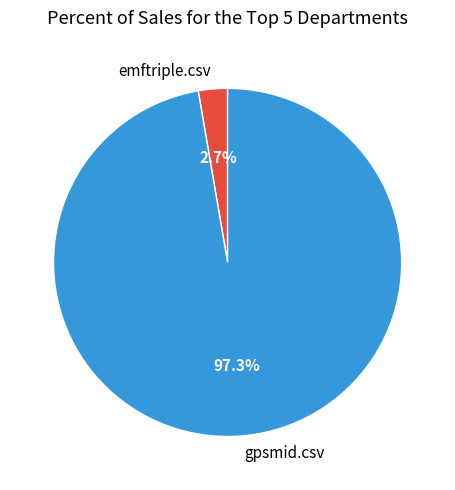

To the nearest percent, what is the difference between the emftriple.csv and gpsmid.csv slice percentages?

95%